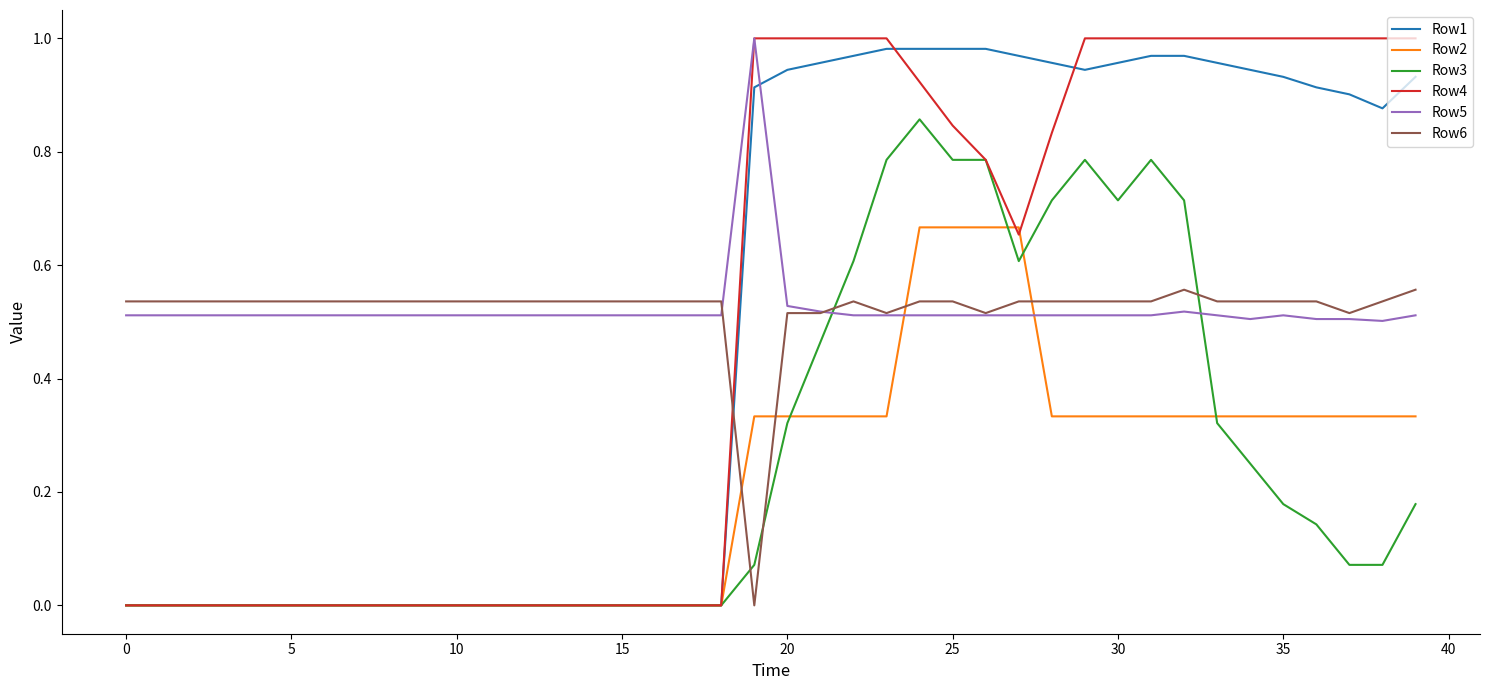

Which series has the widest spread of values?

Row4